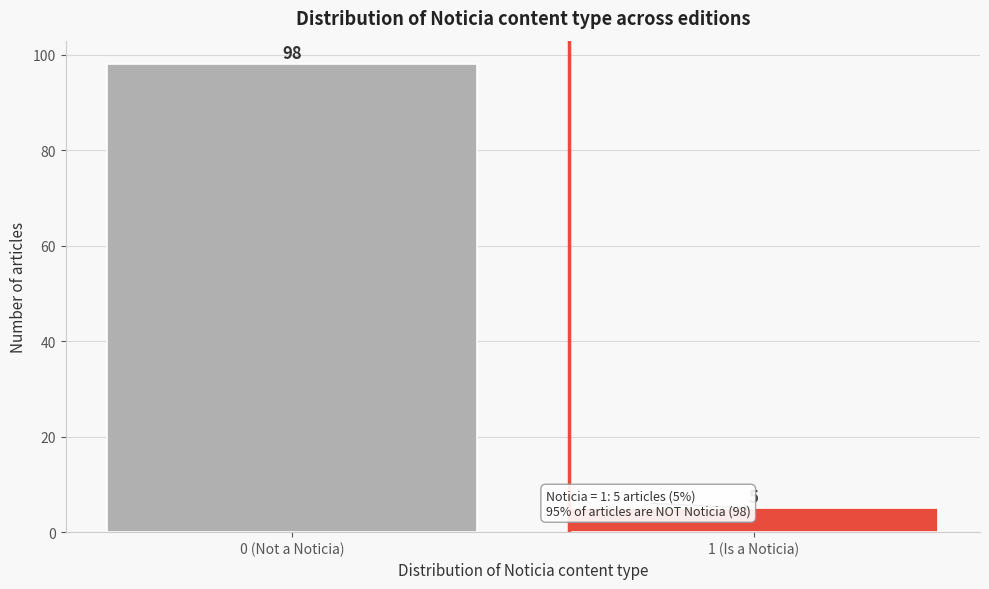

Reading right to left, list all the values displayed in this chart.

1 (Is a Noticia)=5	0 (Not a Noticia)=98